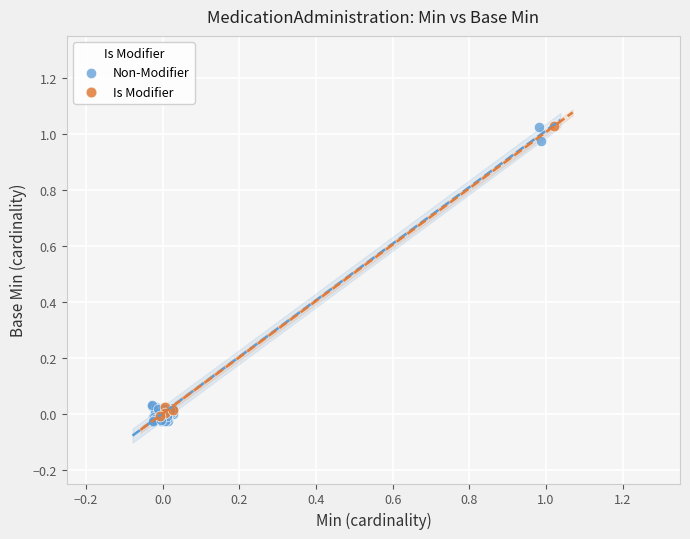

What are all the series names shown in the legend?

Non-Modifier, Is Modifier